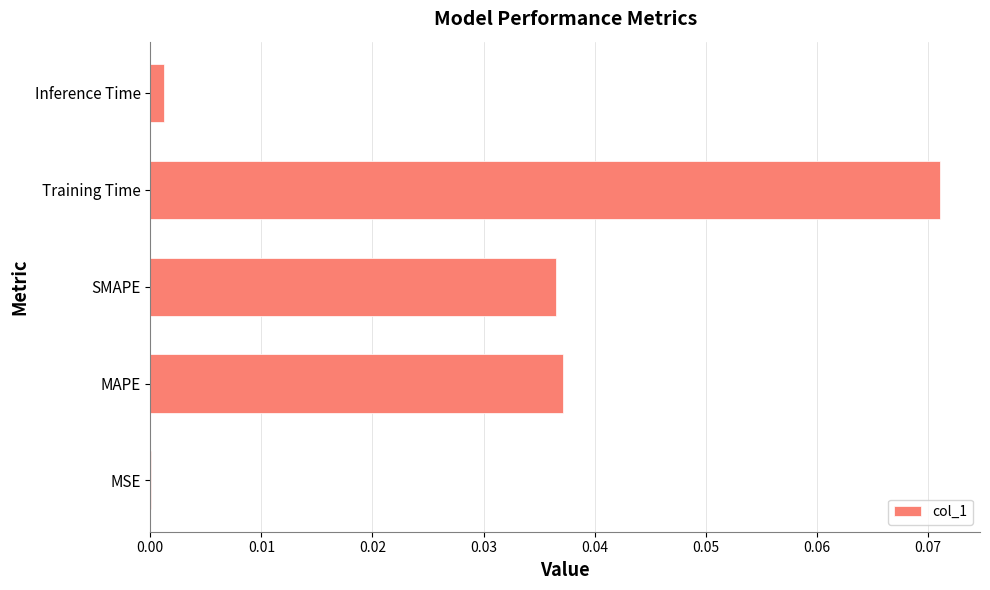

Is it true that the value at MAPE is 0.1?

False